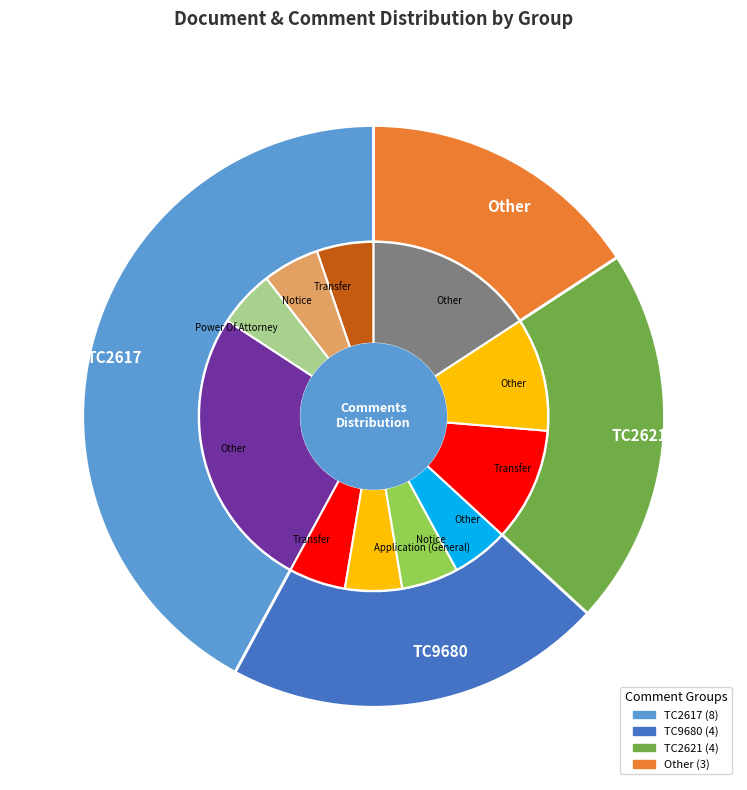

The TC2621 slice represents 29% of the pie. True or false?

False